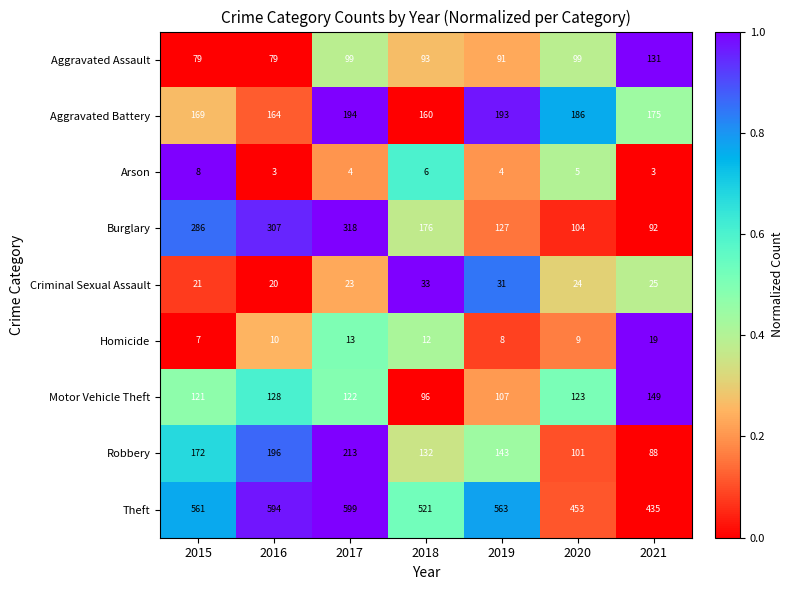

How many data points does each series have?

7